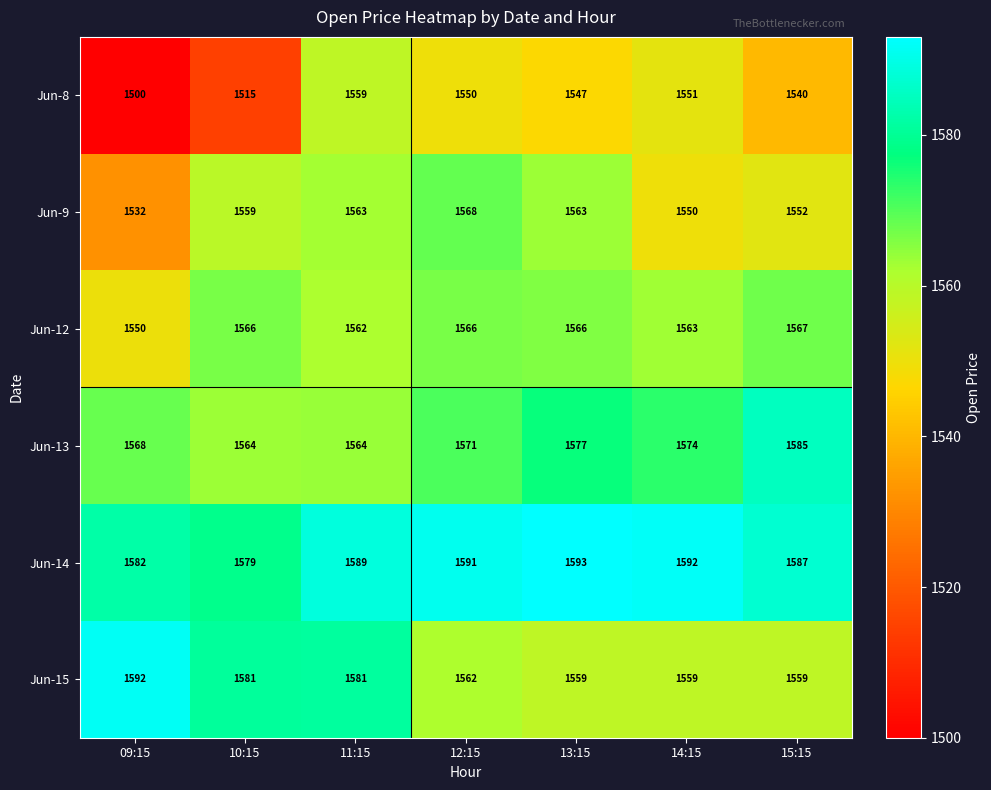

At which label is Jun-8 closest to 1529?

15:15